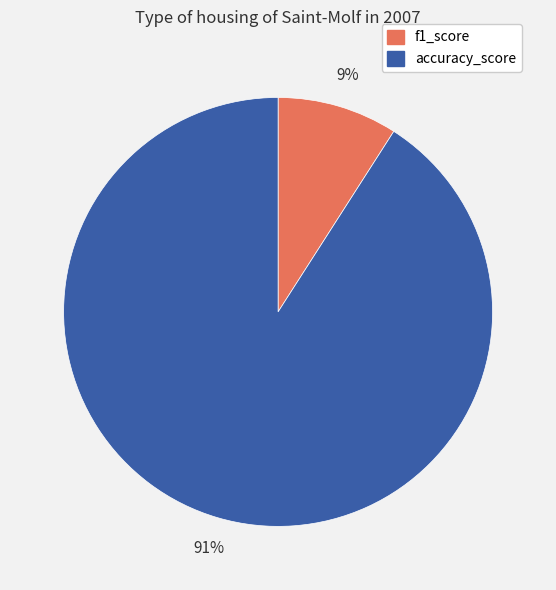

To the nearest percent, what portion does f1_score represent?

9%